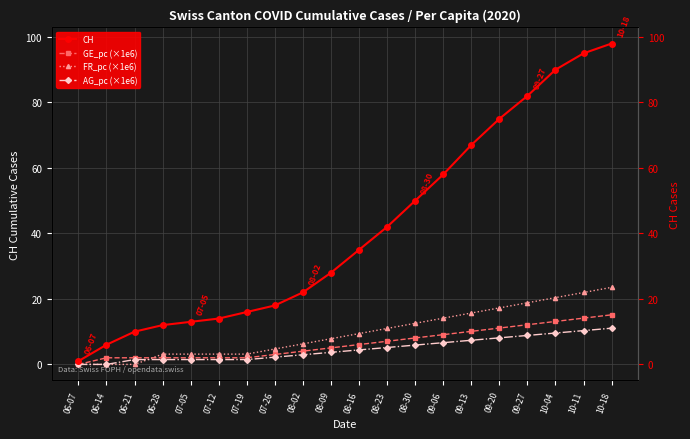

Rank the categories by FR_pc (×1e6) value from highest to lowest.

10-18, 10-11, 10-04, 09-27, 09-20, 09-13, 09-06, 08-30, 08-23, 08-16, 08-09, 08-02, 07-26, 06-28, 07-05, 07-12, 07-19, 06-07, 06-14, 06-21